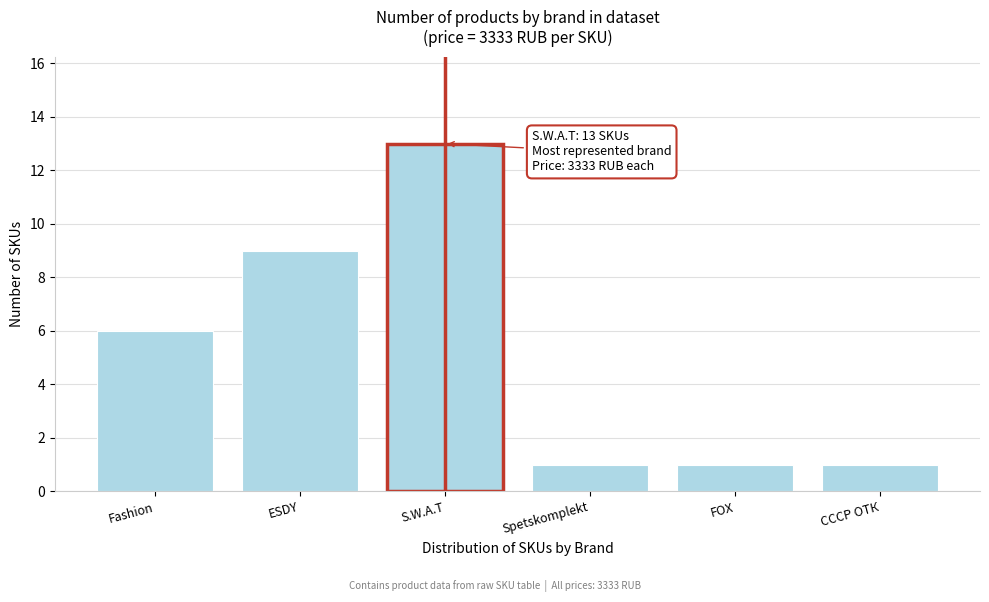

Reading left to right, what are all the values shown in this chart?

6	9	13	1	1	1